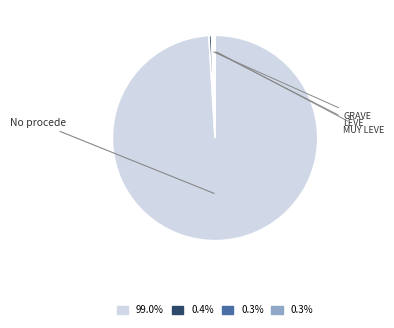

Is there a majority slice in this chart?

Yes